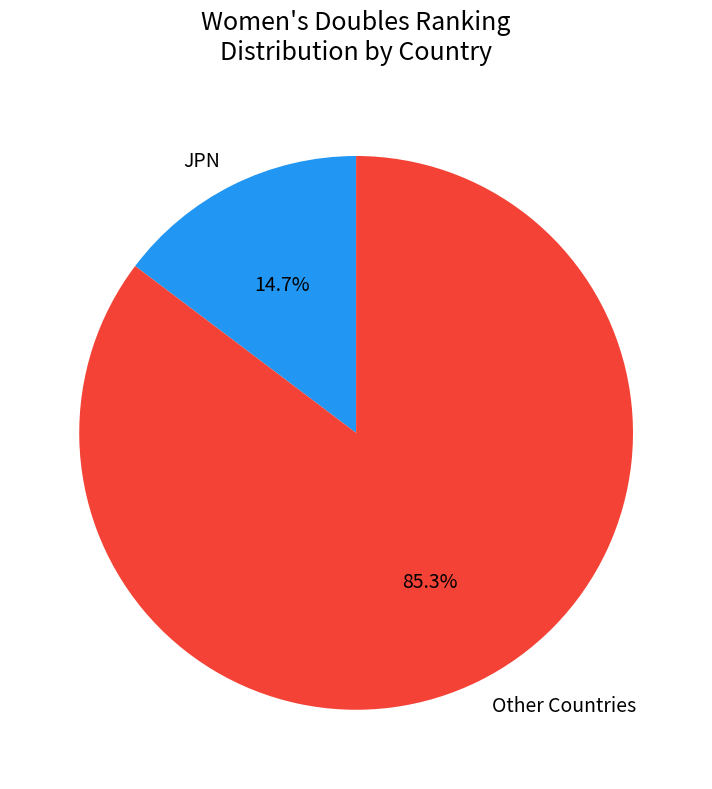

How many slices are in this pie chart?

2